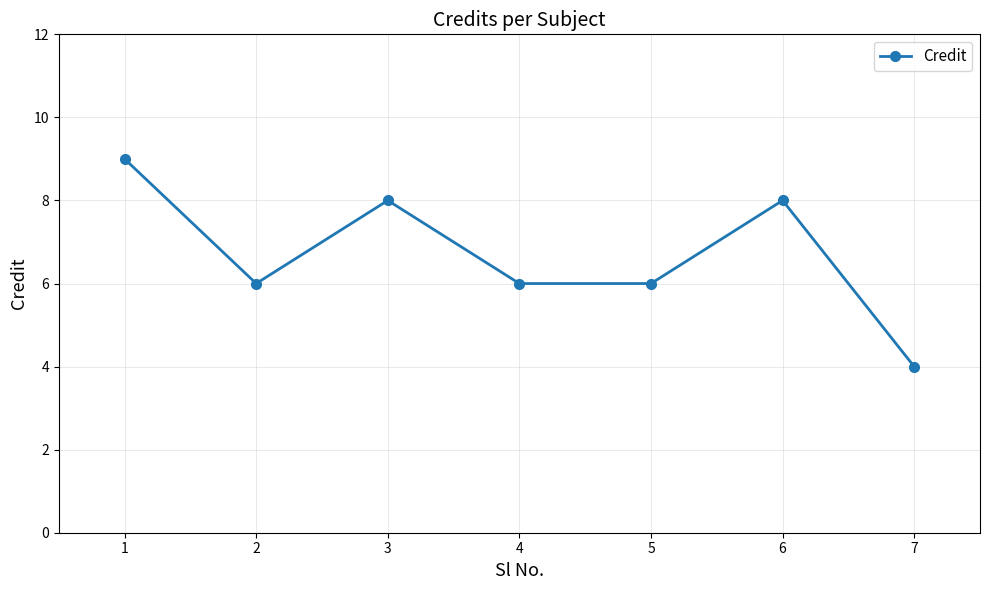

How many interior local peaks (higher than both neighbors) does the data have?

2